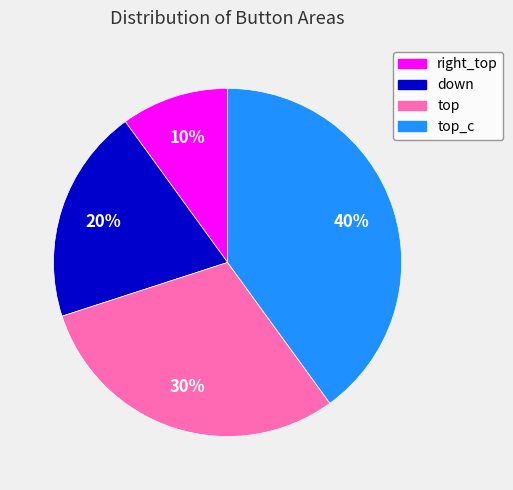

To the nearest percent, what is the difference between the largest and smallest slice percentages?

30%